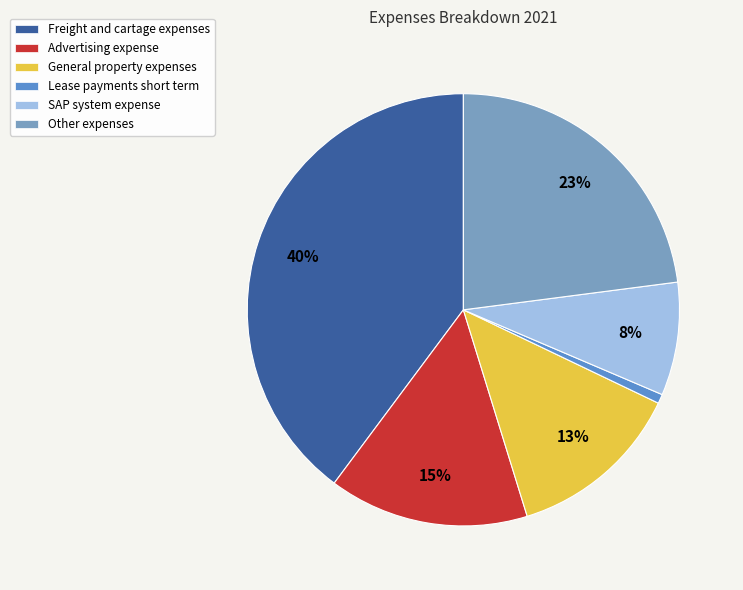

To the nearest percent, what percentage of the pie is Advertising expense?

15%